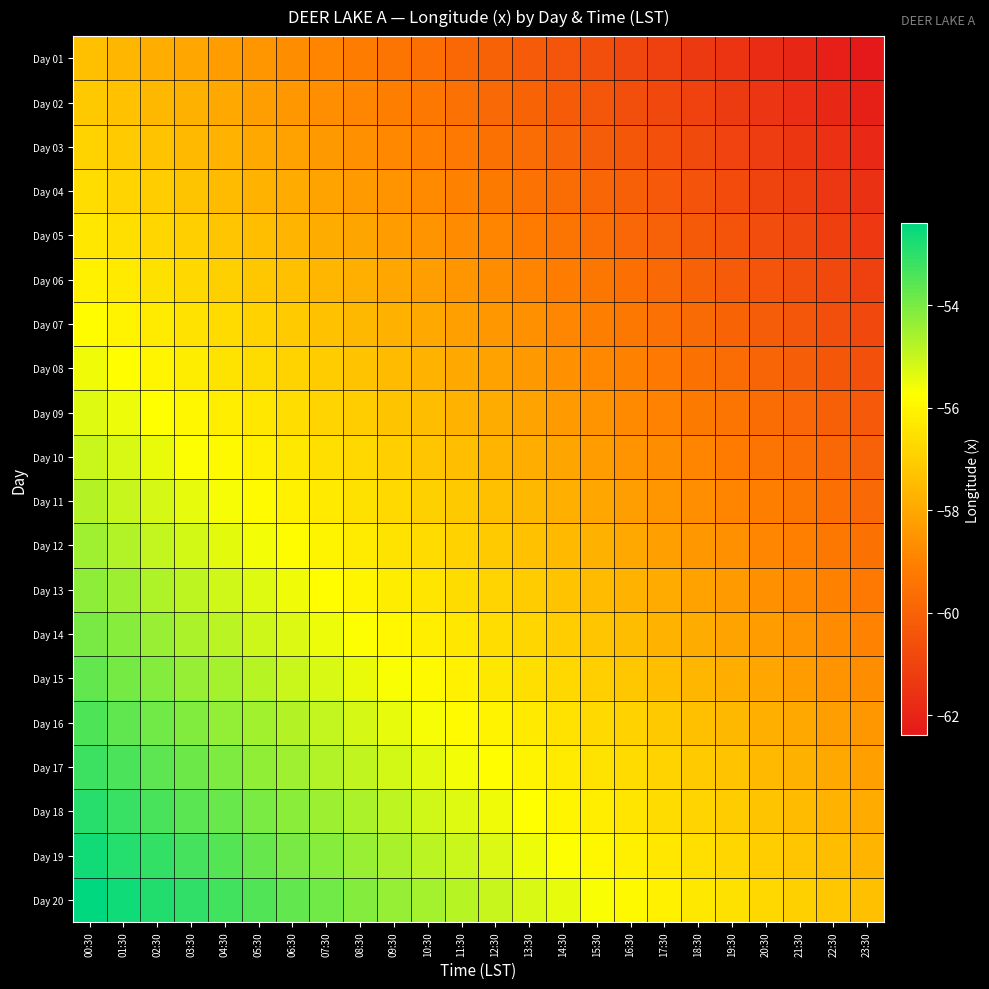

Rank the series at 17:30 from lowest to highest value.

Day 01, Day 02, Day 03, Day 04, Day 05, Day 06, Day 07, Day 08, Day 09, Day 10, Day 11, Day 12, Day 13, Day 14, Day 15, Day 16, Day 17, Day 18, Day 19, Day 20